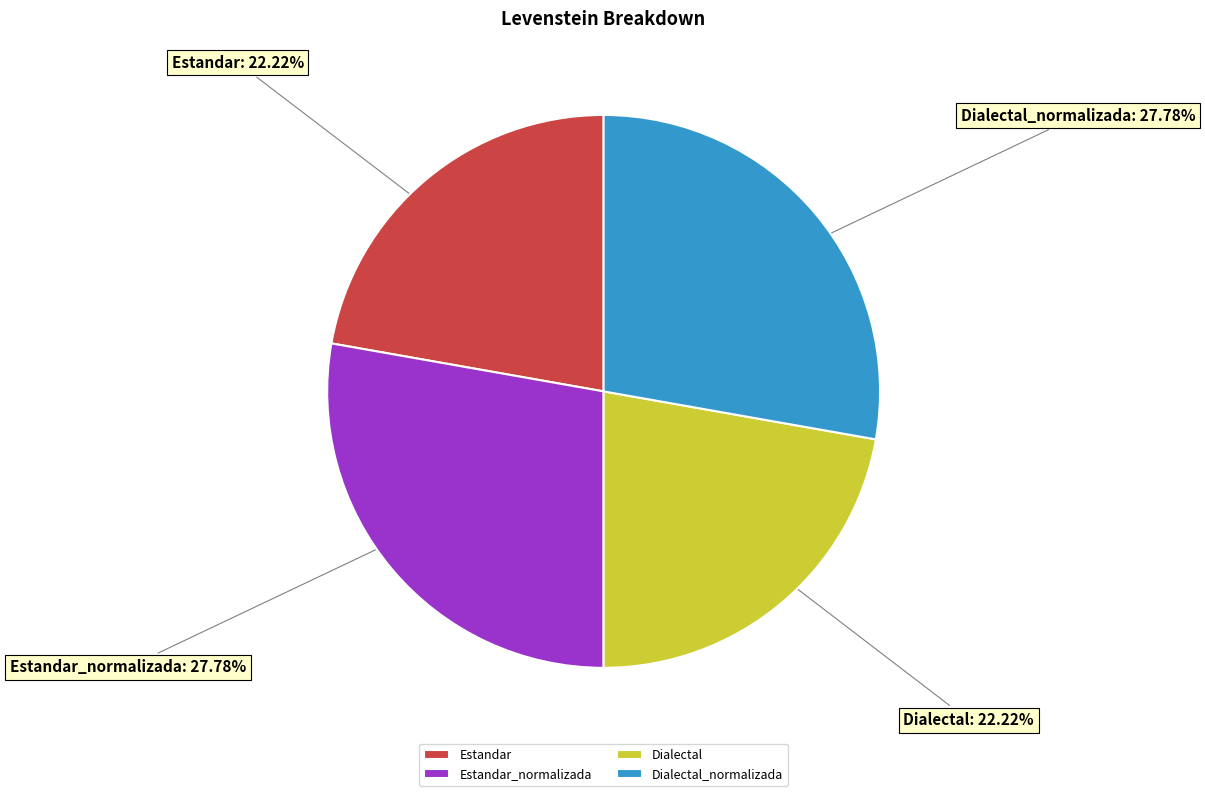

Does Estandar_normalizada represent more than half of the total?

No